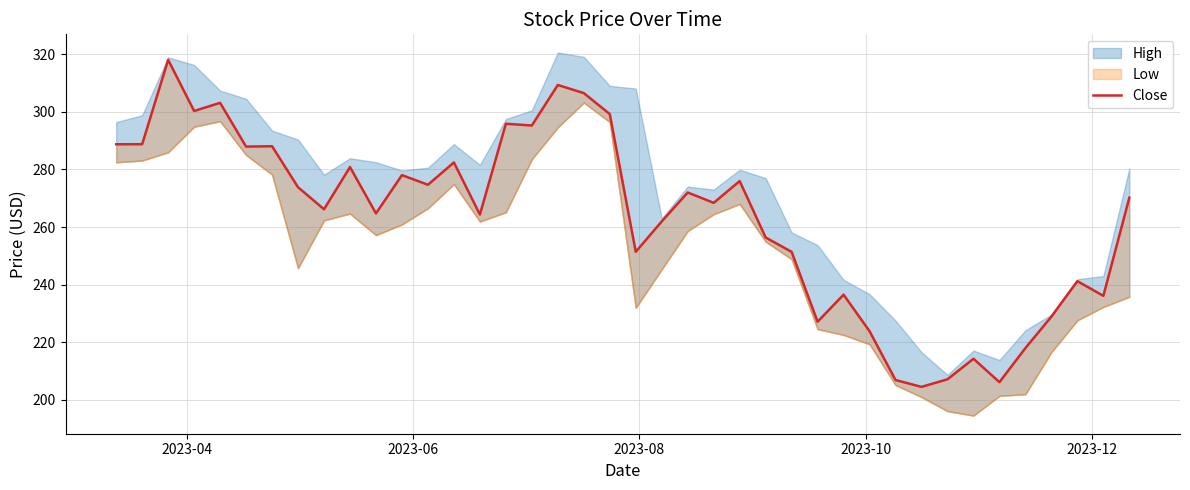

Is it true that the value at 26 is 354.3?

False